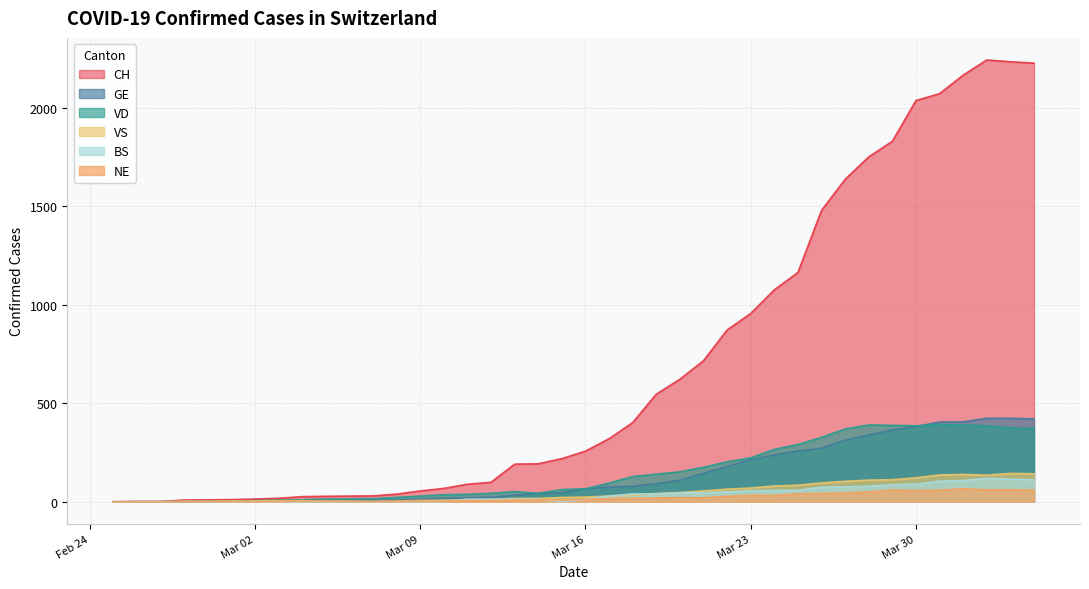

How many data points in VD are above 66?

19